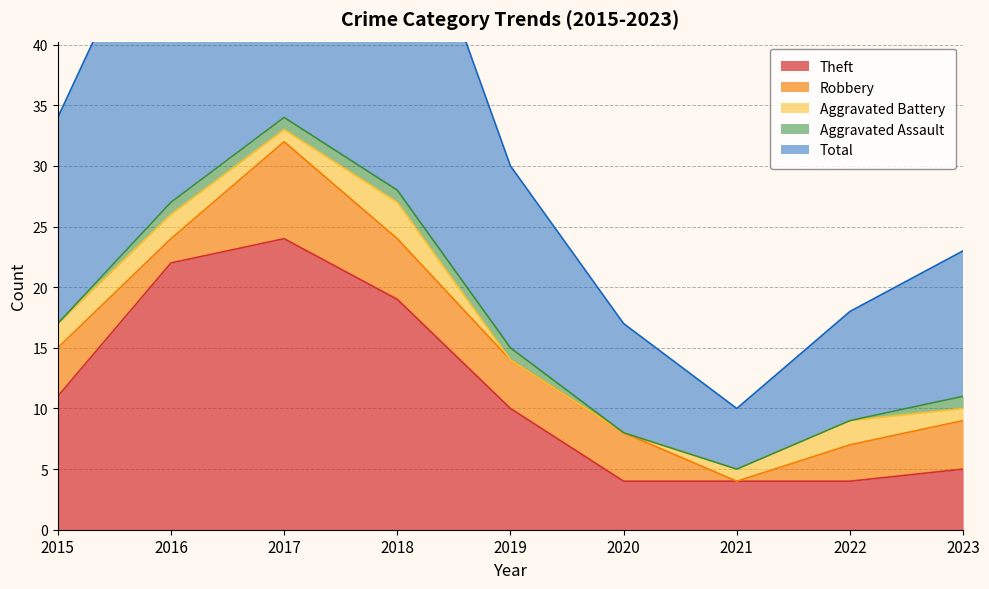

Where is Theft nearest to the value 14?

2015